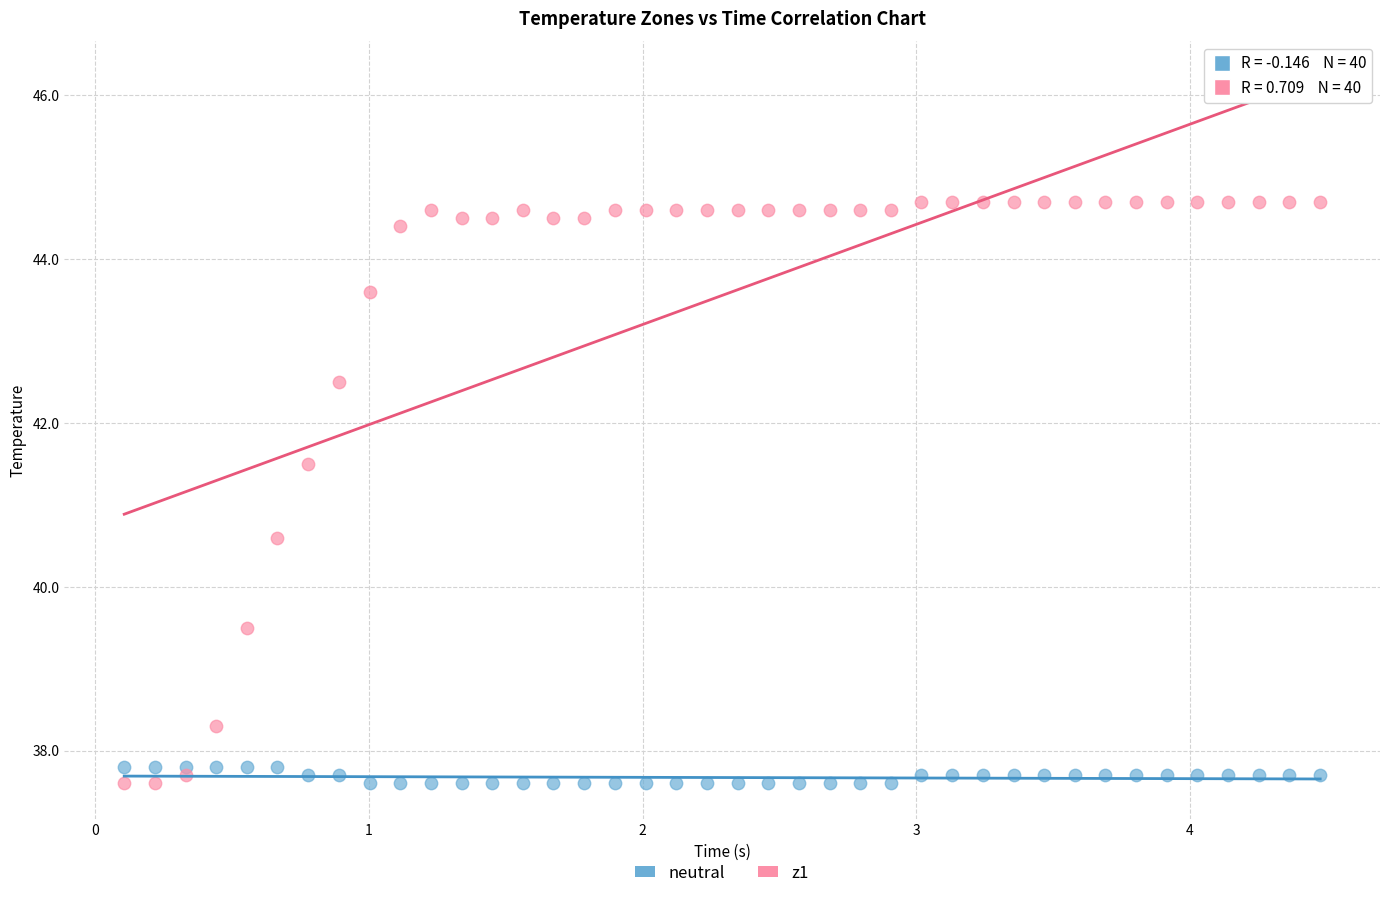

Across all data points, what is the range of Y values (max minus min)?

7.1